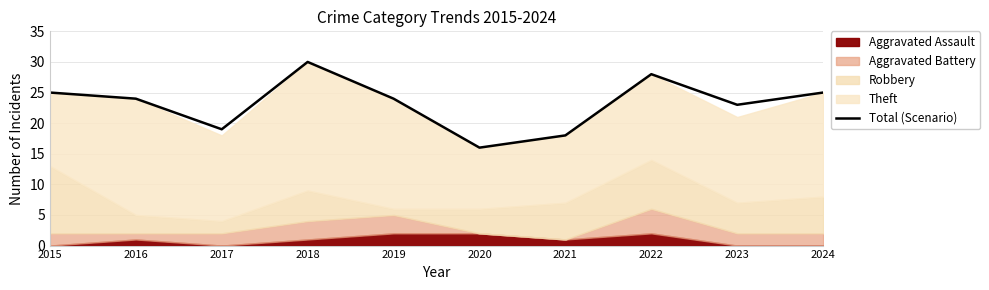

What is the difference between the second highest and second lowest values?

10